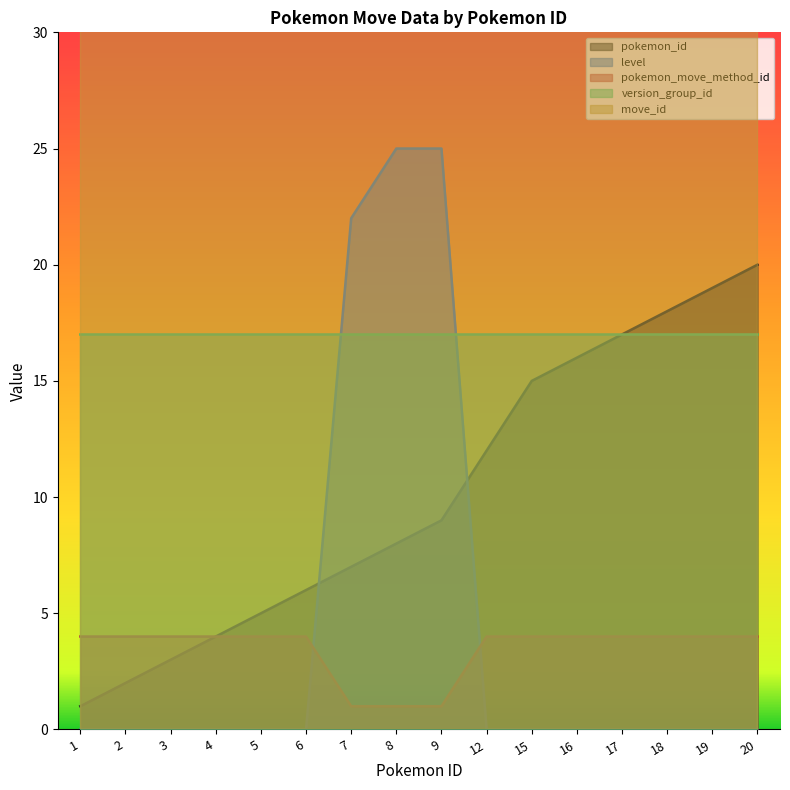

At which label is pokemon_id closest to 10?

9